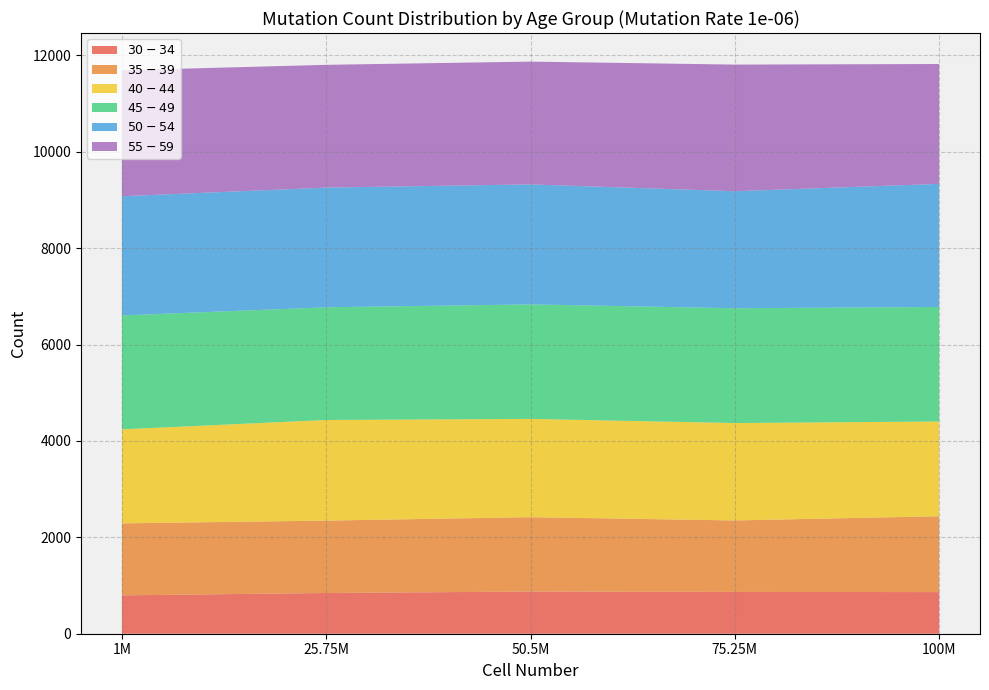

What is the total value across all series at 1M?

11689.0